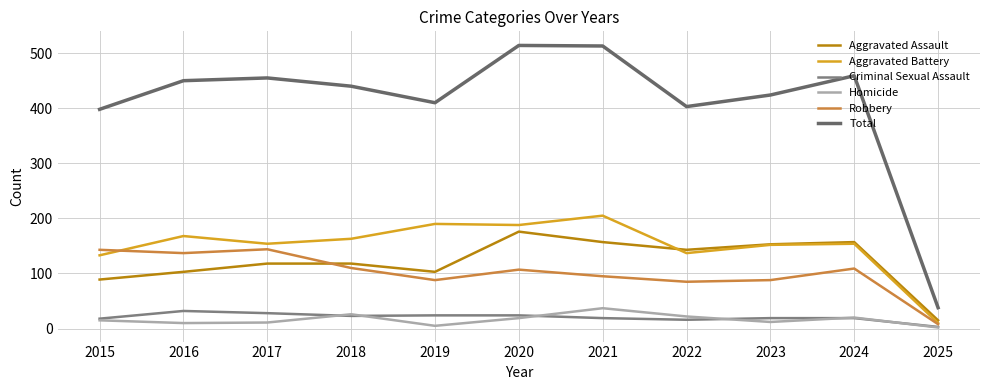

What is the difference between the Aggravated Battery values at 2024 and 2020?

34